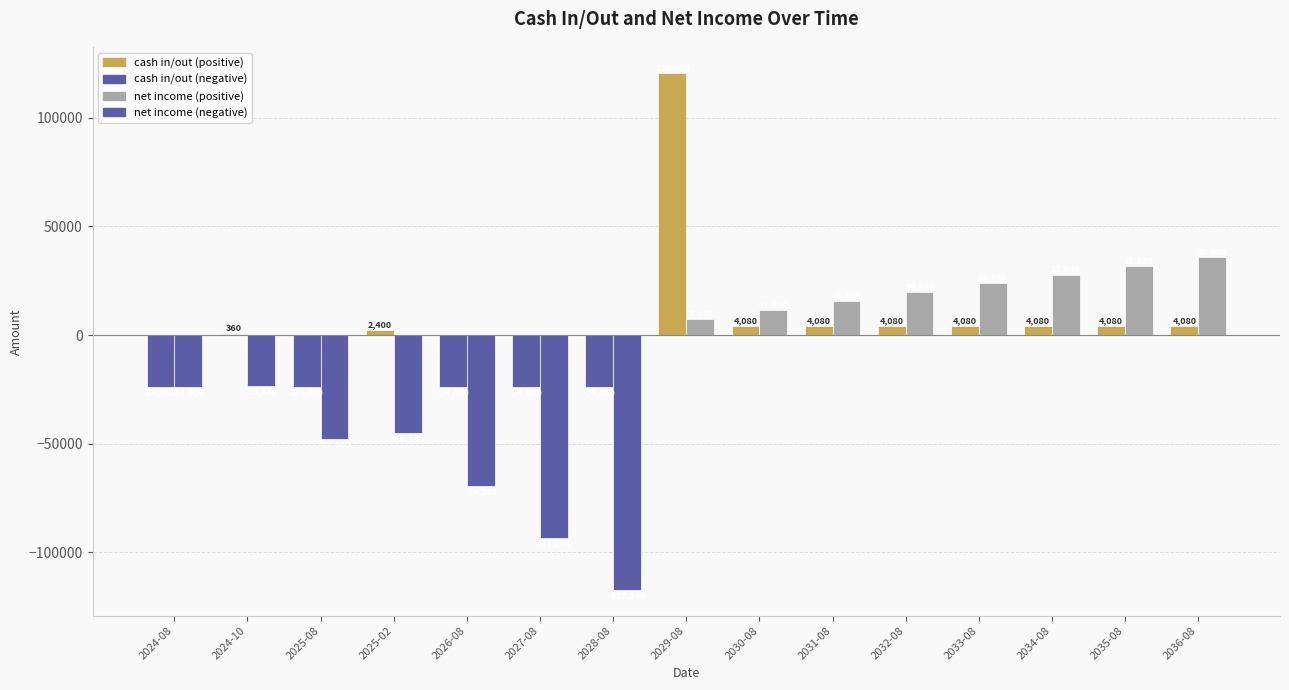

Does the chart contain stacked bars?

No